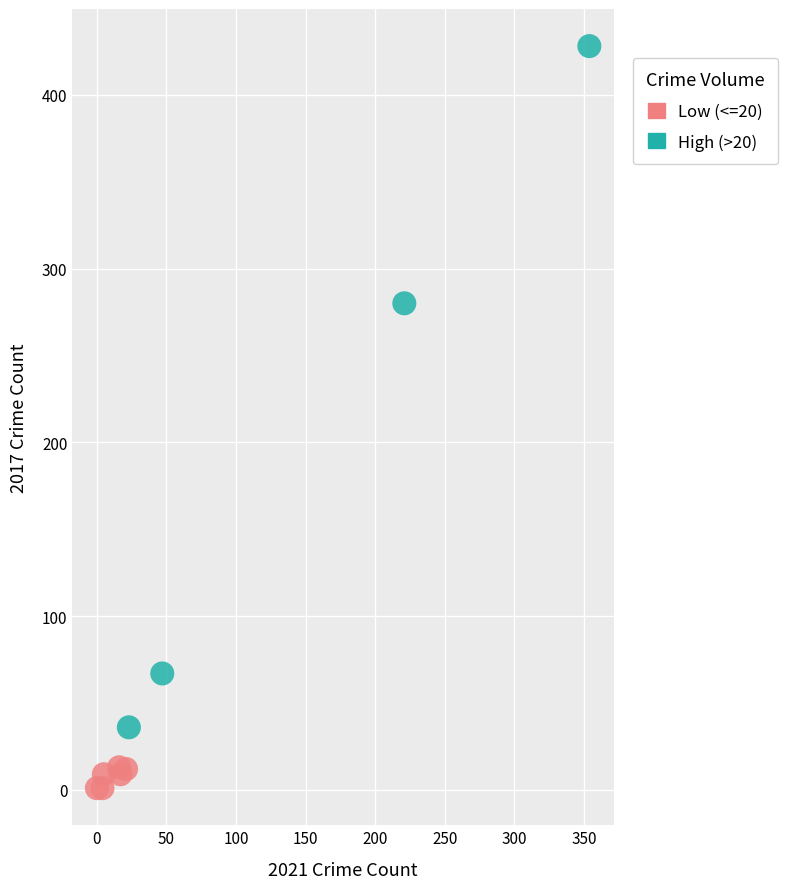

Which series has the largest Y range (max minus min)?

High (>20)